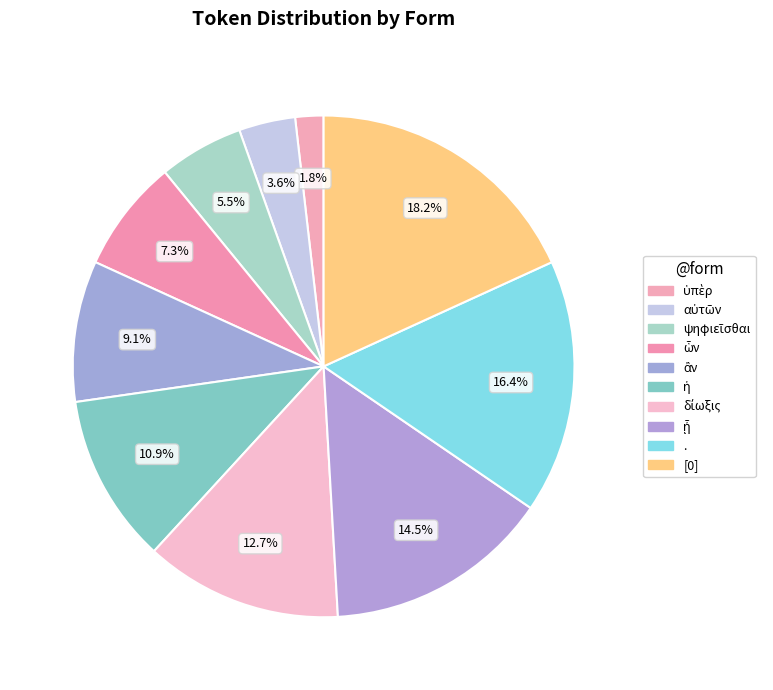

Count the number of slices in the pie.

10